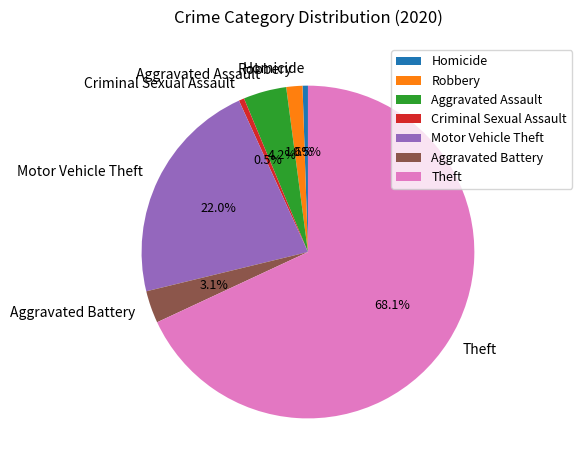

Is there any slice that represents more than half of the pie?

Yes